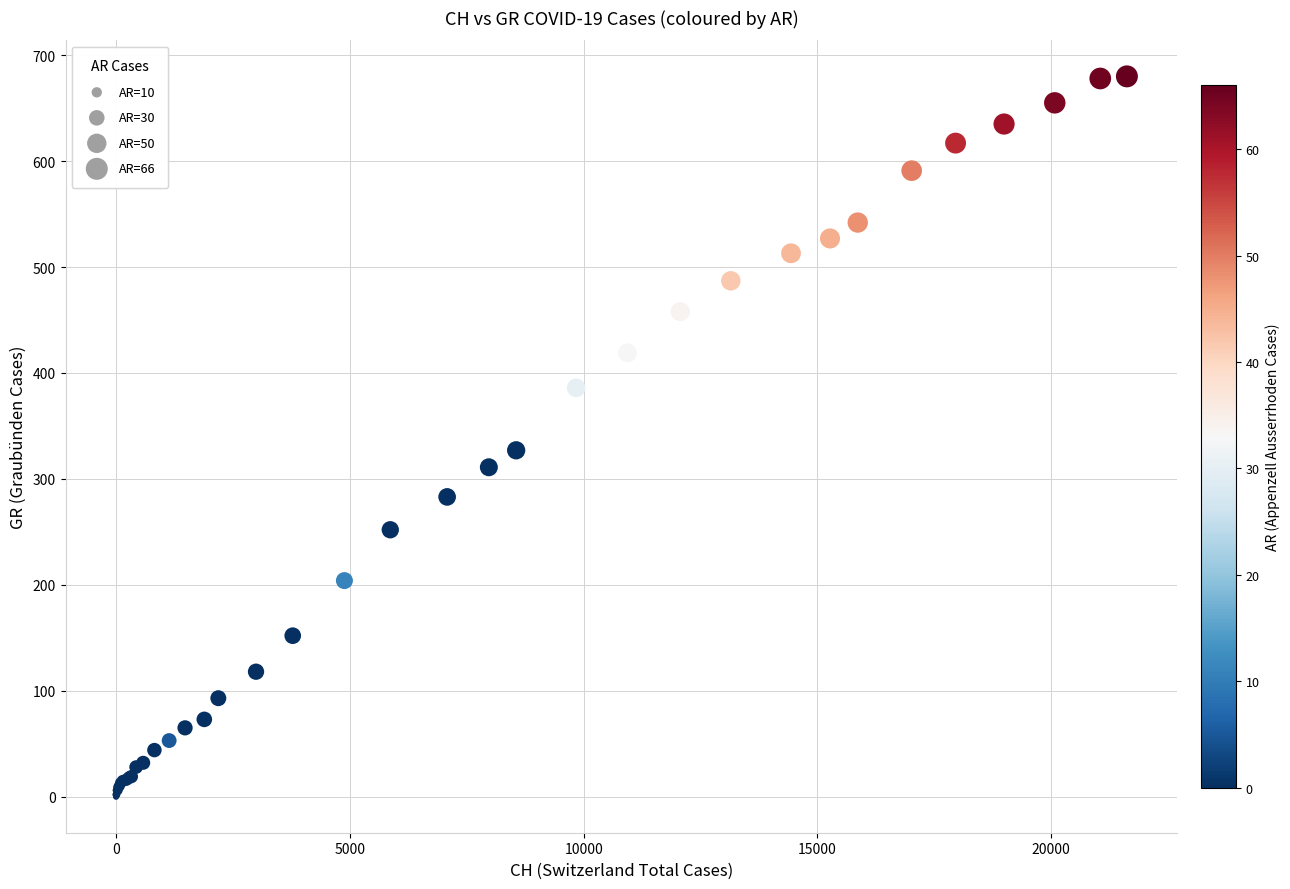

What Y value in the scatter plot is closest to 340?

327